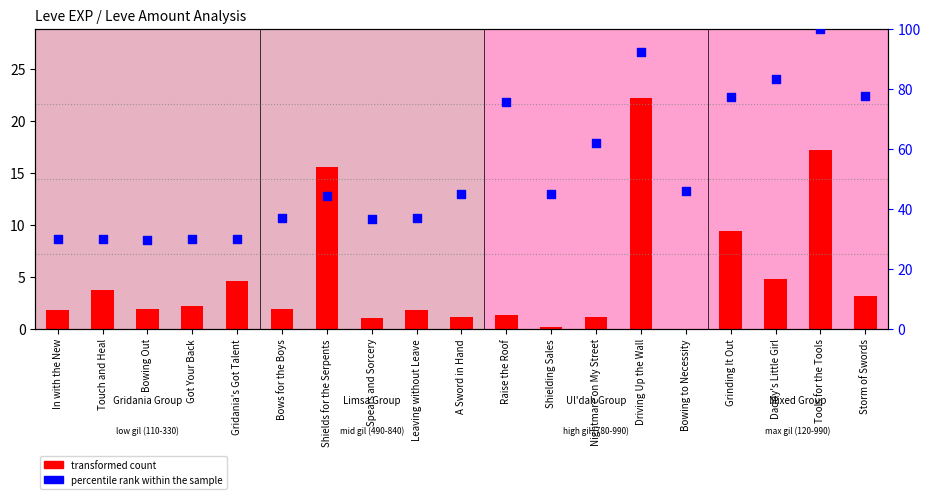

Which series has the widest spread of Y values?

percentile rank within the sample